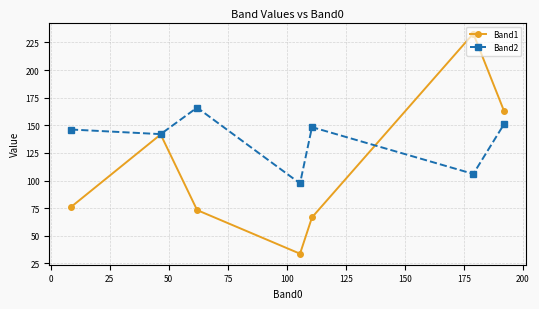

How many interior local valleys does the Band1 series have?

1